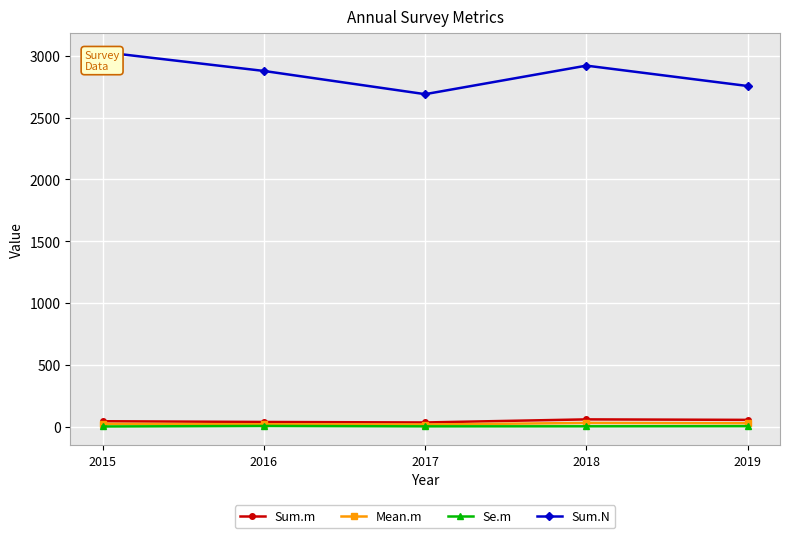

True or false: Sum.m and Sum.N intersect in this chart.

False